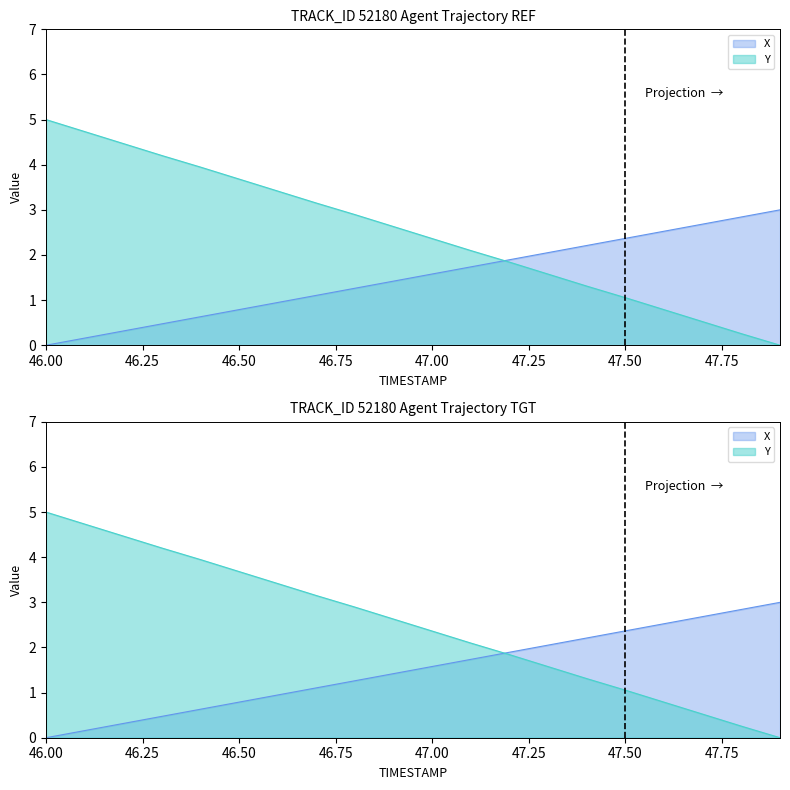

Reading left to right, list all the values displayed in this chart.

X: 0.0	0.2	0.3	0.5	0.6	0.8	0.9	1.1	1.3	1.4	1.6	1.7	1.9	2.1	2.2	2.4	2.5	2.7	2.8	3.0
Y: 5.0	4.7	4.5	4.2	3.9	3.7	3.4	3.1	2.9	2.6	2.4	2.1	1.8	1.6	1.3	1.1	0.8	0.5	0.3	0.0